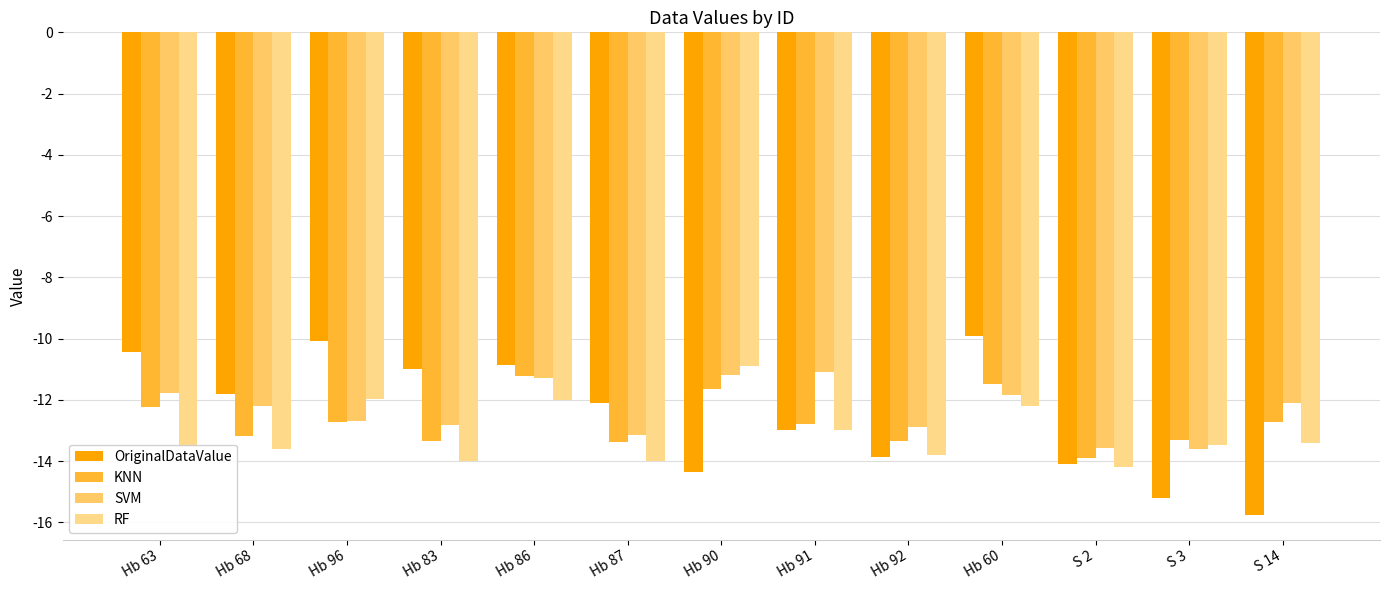

How many distinct data groups are displayed?

4